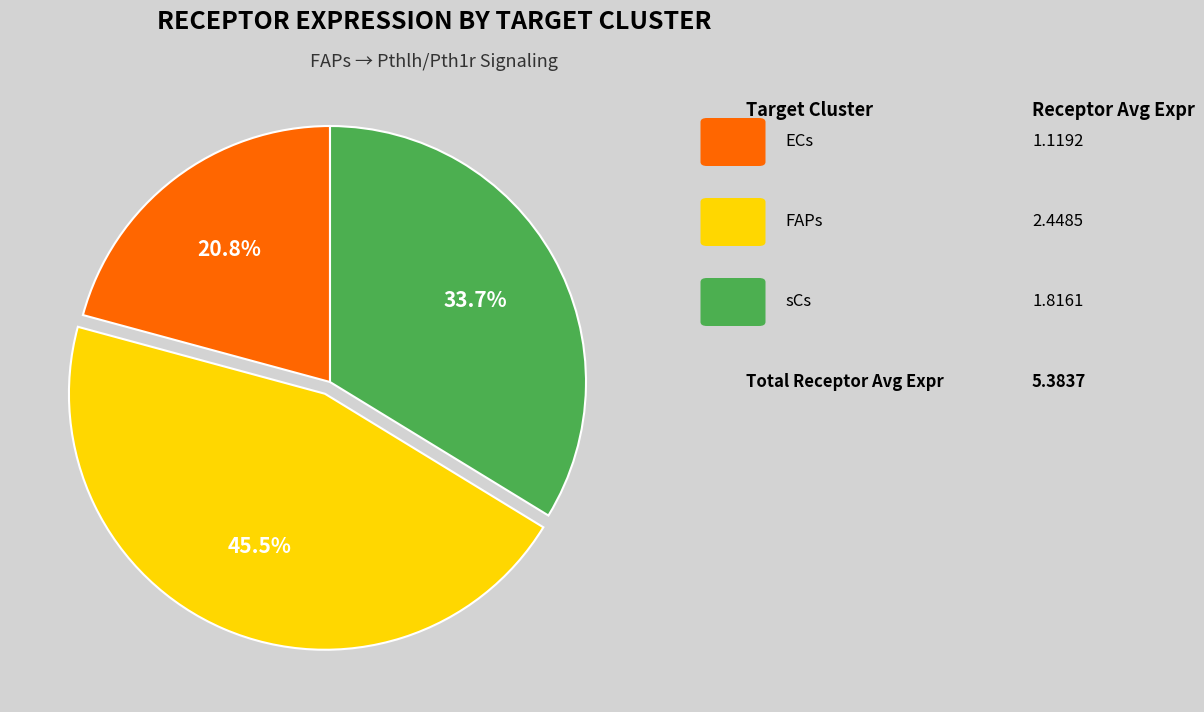

Is there a majority slice in this chart?

No